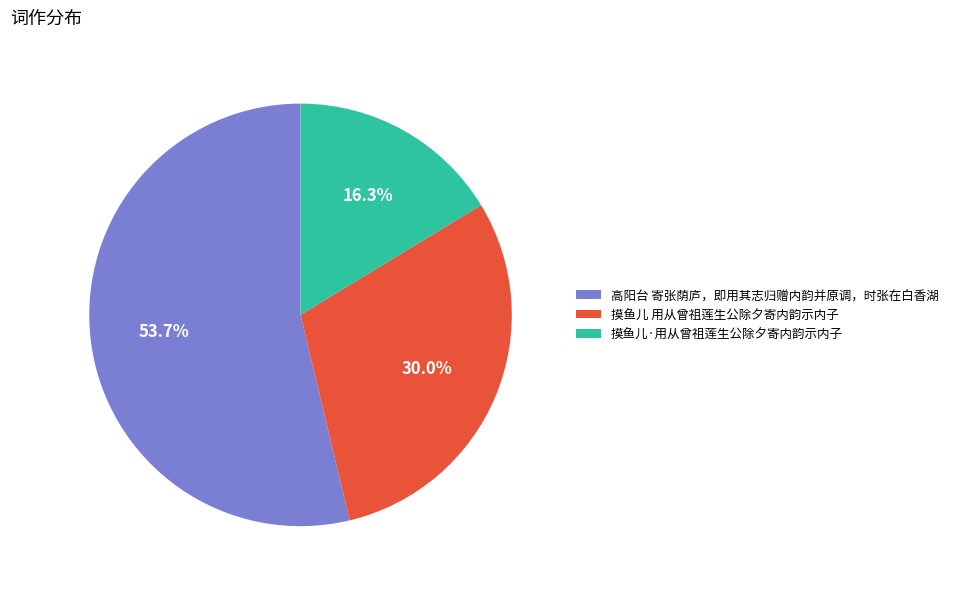

Rank the categories by value from lowest to highest.

摸鱼儿·用从曾祖莲生公除夕寄内韵示内子, 摸鱼儿 用从曾祖莲生公除夕寄内韵示内子, 高阳台 寄张荫庐，即用其志归赠内韵并原调，时张在白香湖